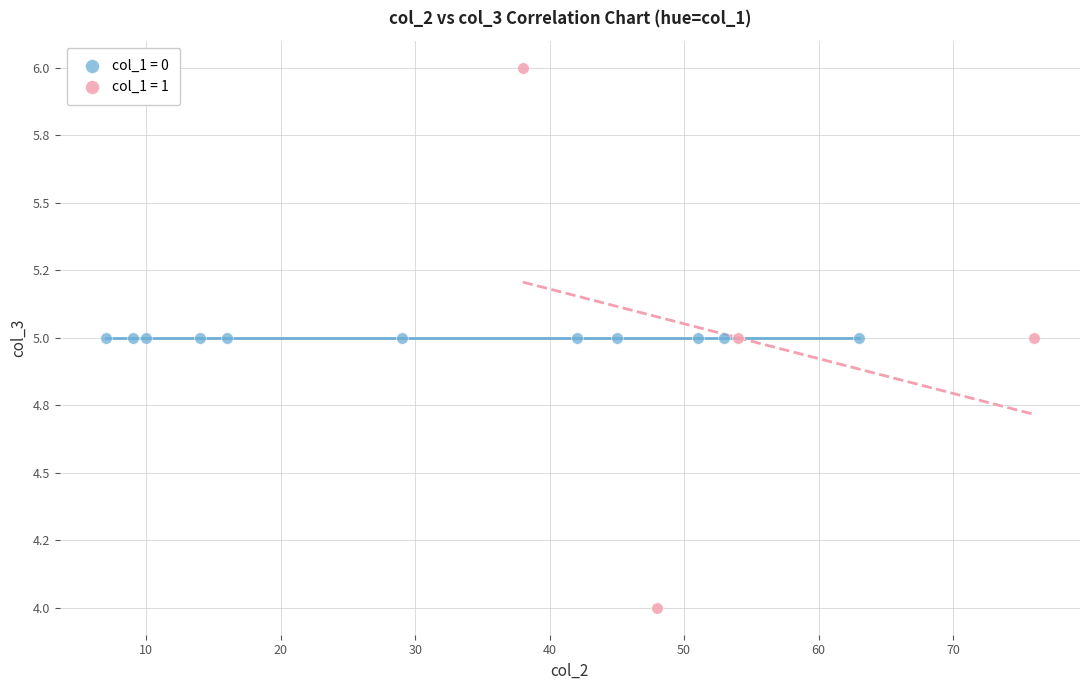

What are all the series names shown in the legend?

col_1 = 0, col_1 = 1